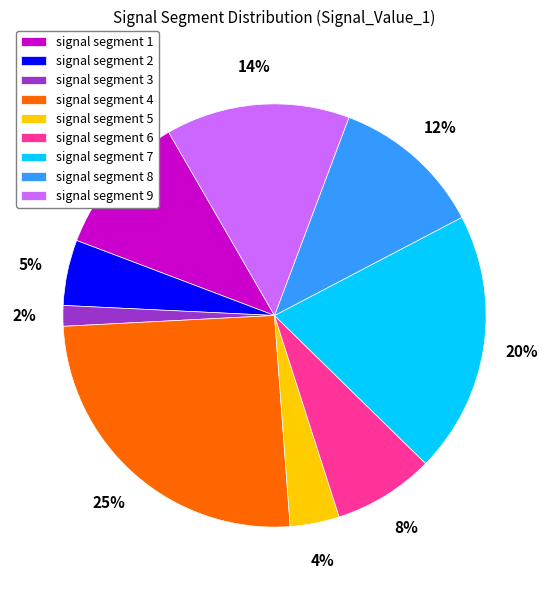

What is the smallest slice in the pie chart?

signal segment 3